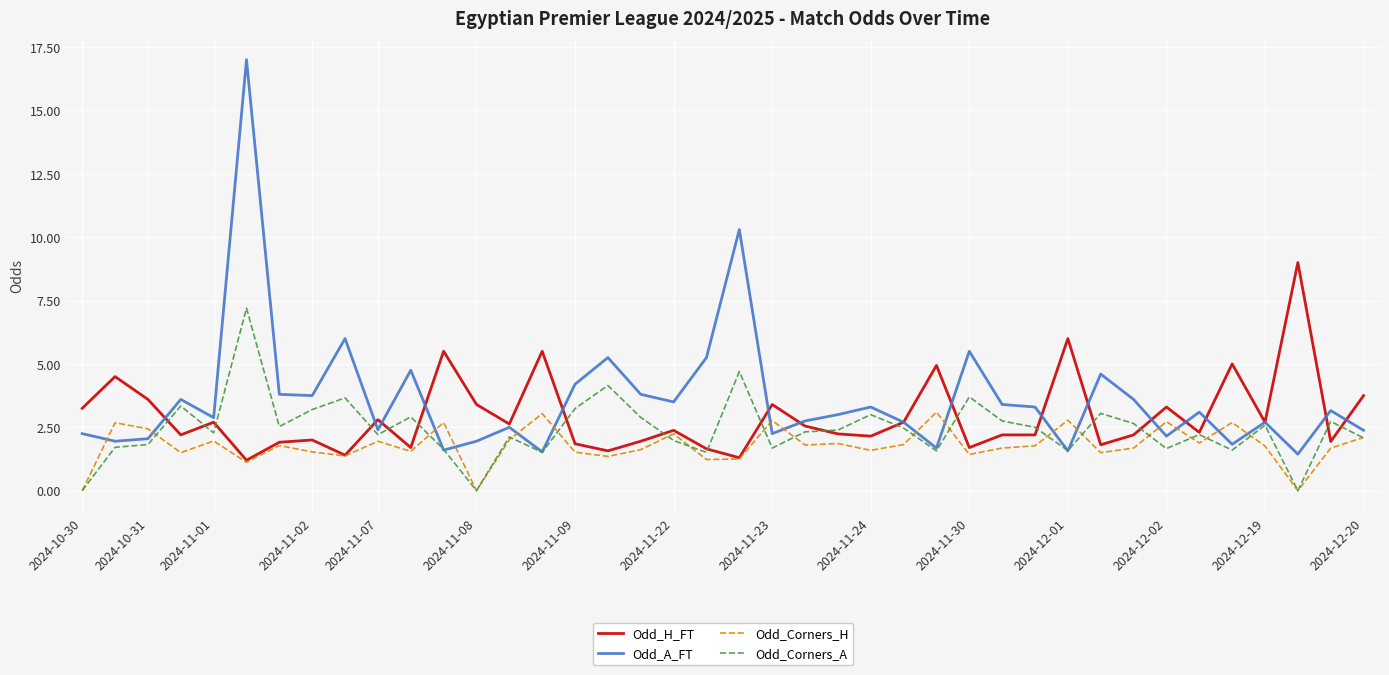

Rank the series by their average value, from lowest to highest.

Odd_Corners_H, Odd_Corners_A, Odd_H_FT, Odd_A_FT